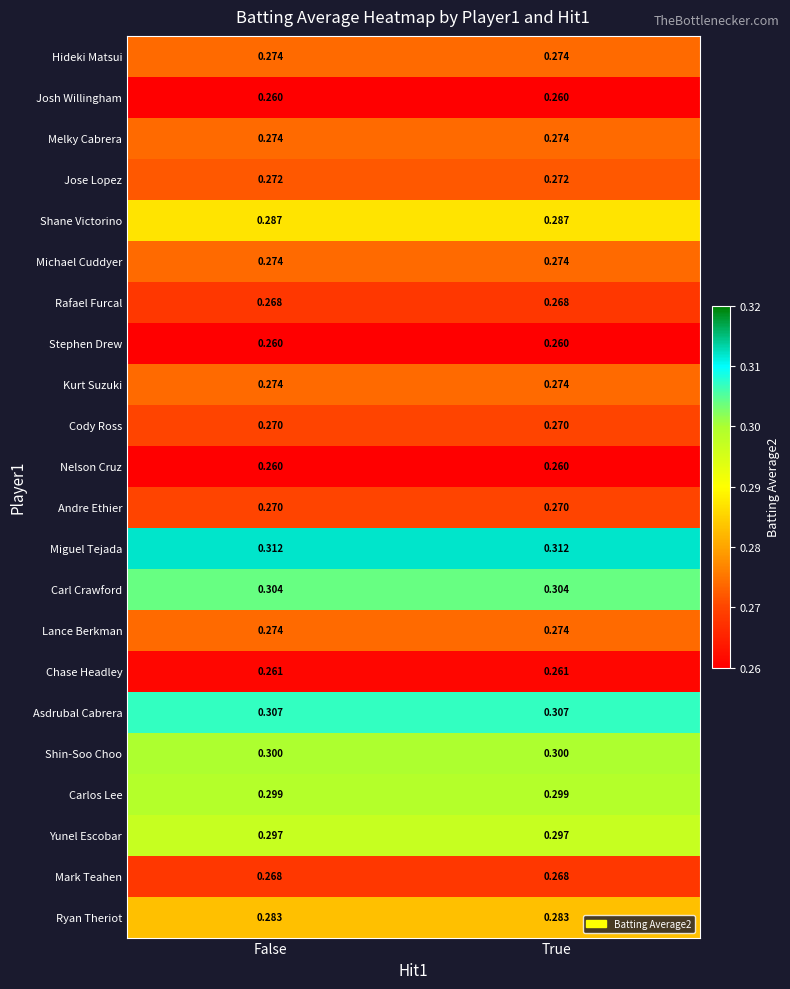

Is the value of Melky Cabrera at True greater than the value of Stephen Drew at True?

Yes